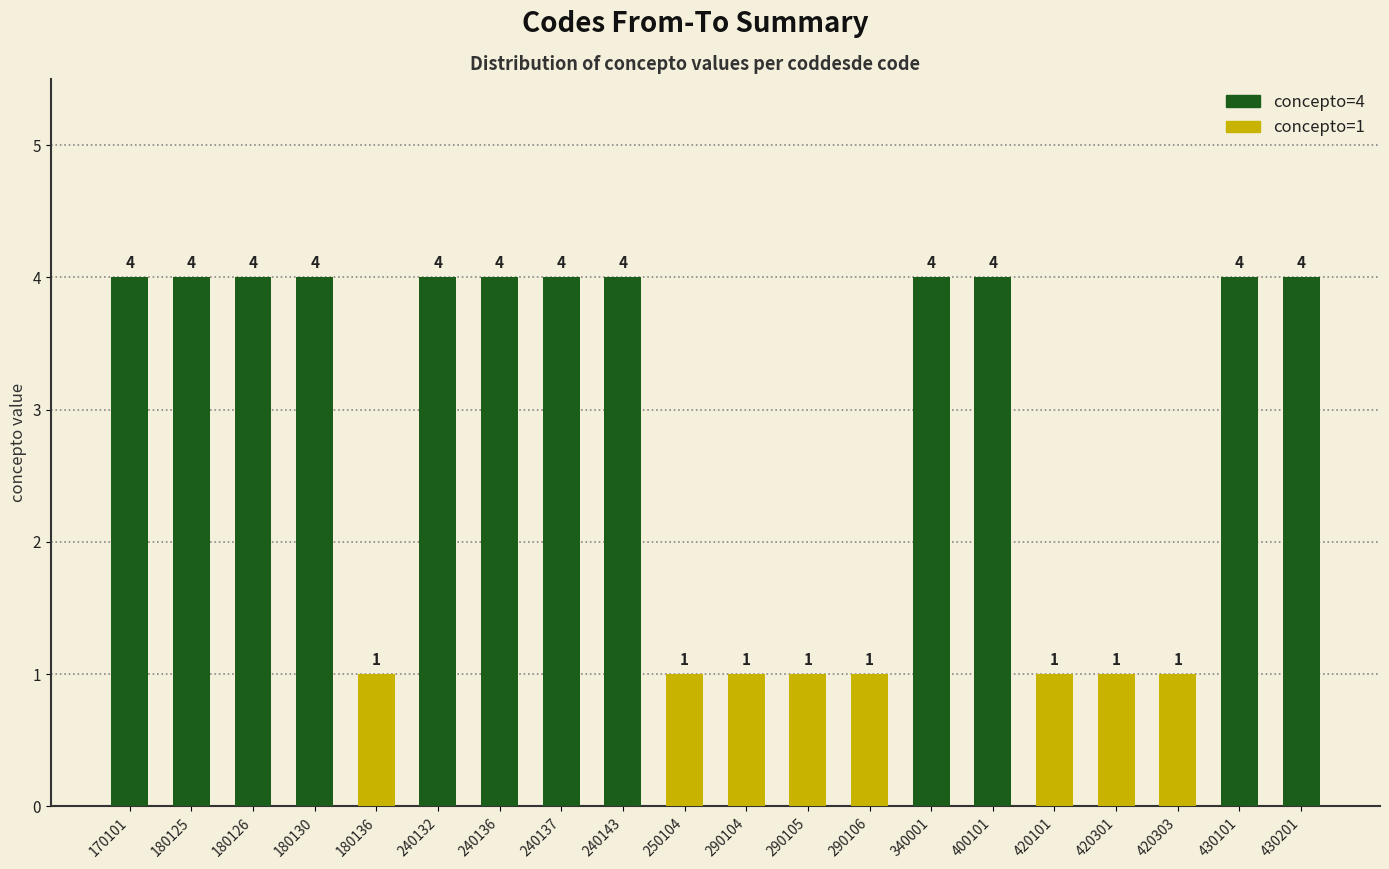

What is the change in value from 240136 to 290105?

-3